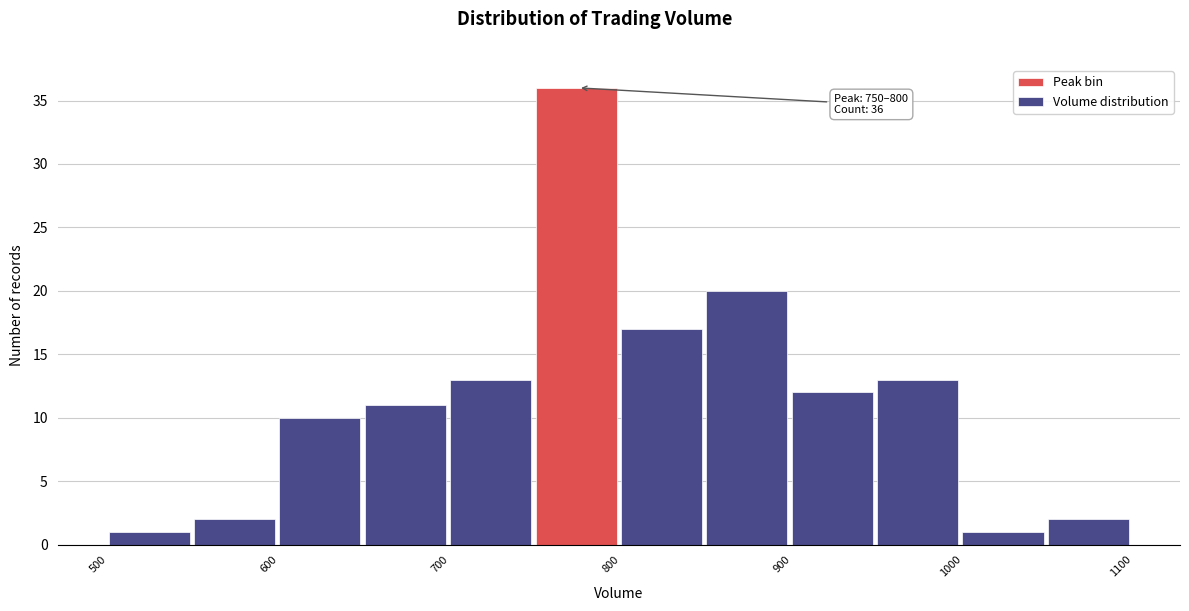

Which range on the x-axis has the tallest bar?

750 to 800